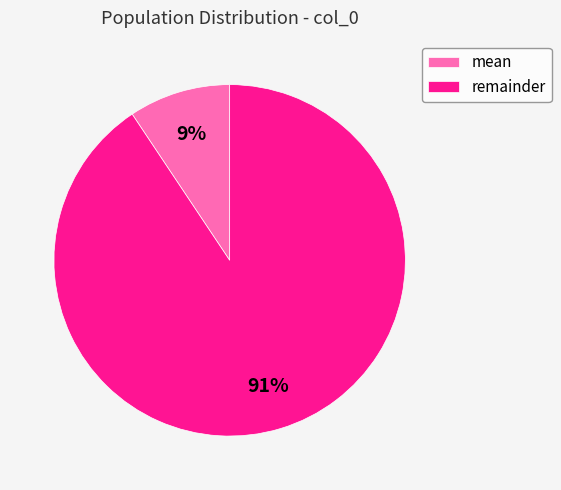

Count the number of slices in the pie.

2